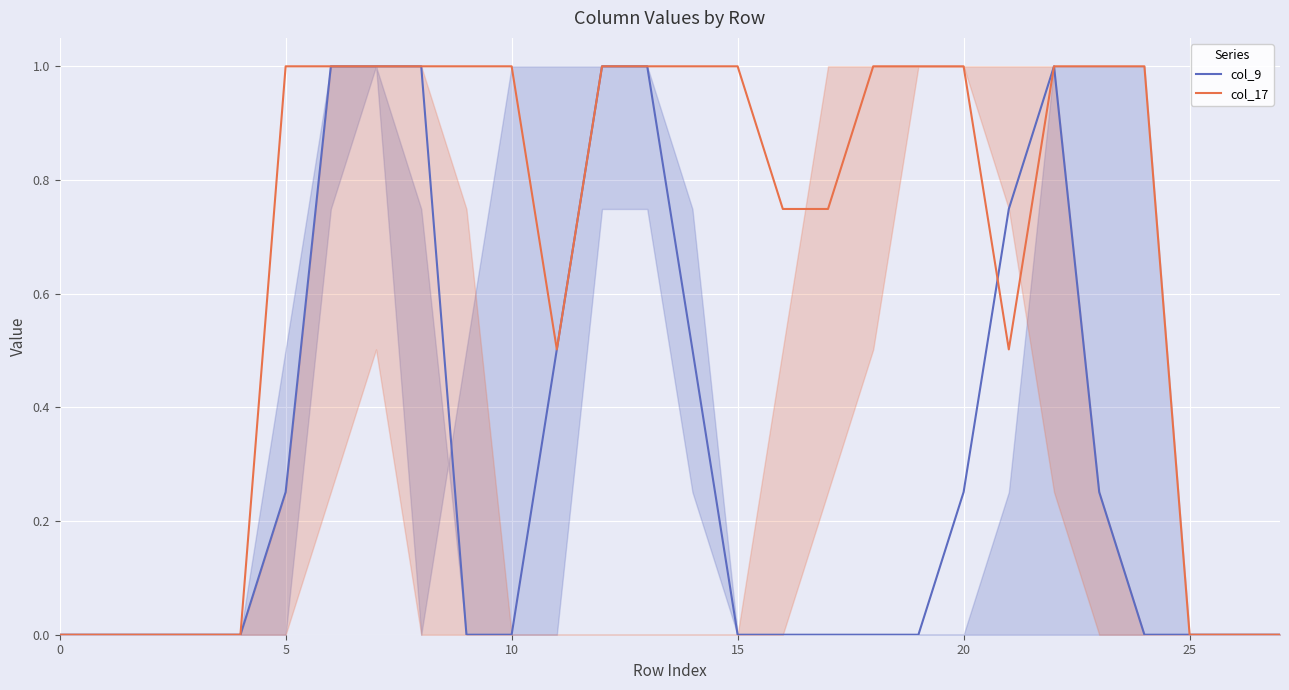

What are all the series names shown in the legend?

col_9, col_17